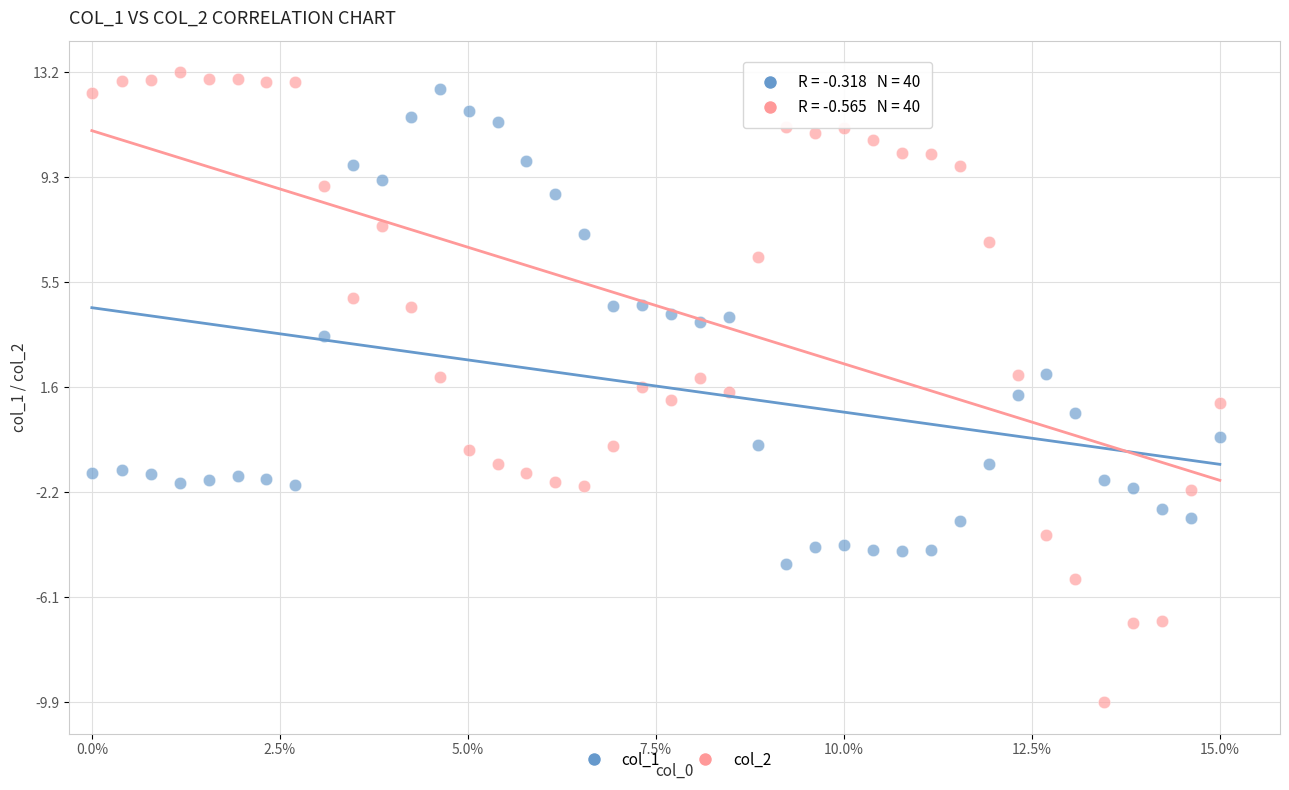

Which series has the largest Y range (max minus min)?

col_2